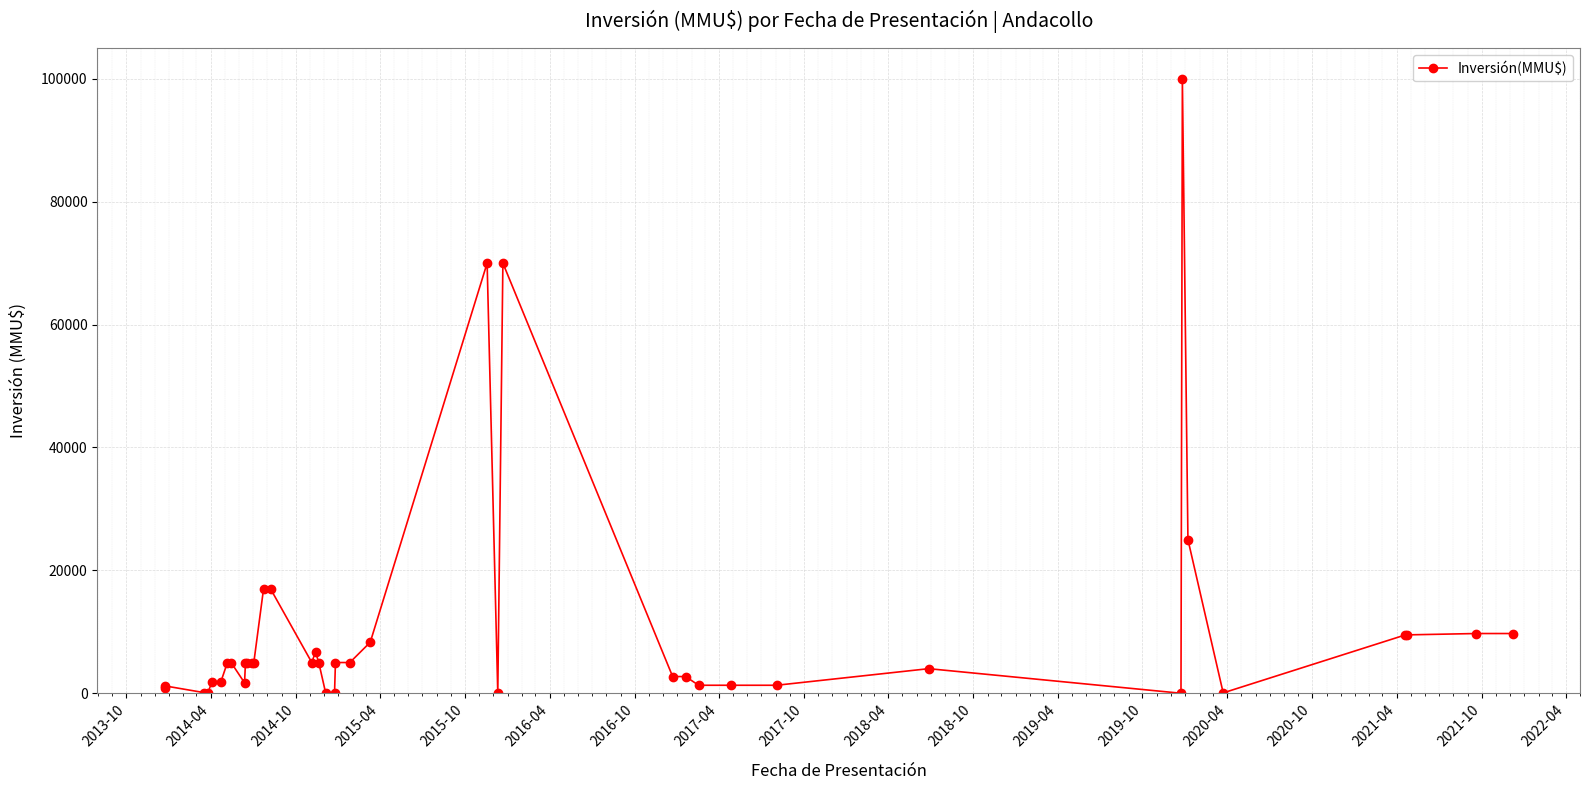

Is this an area chart (filled region under the line)?

No